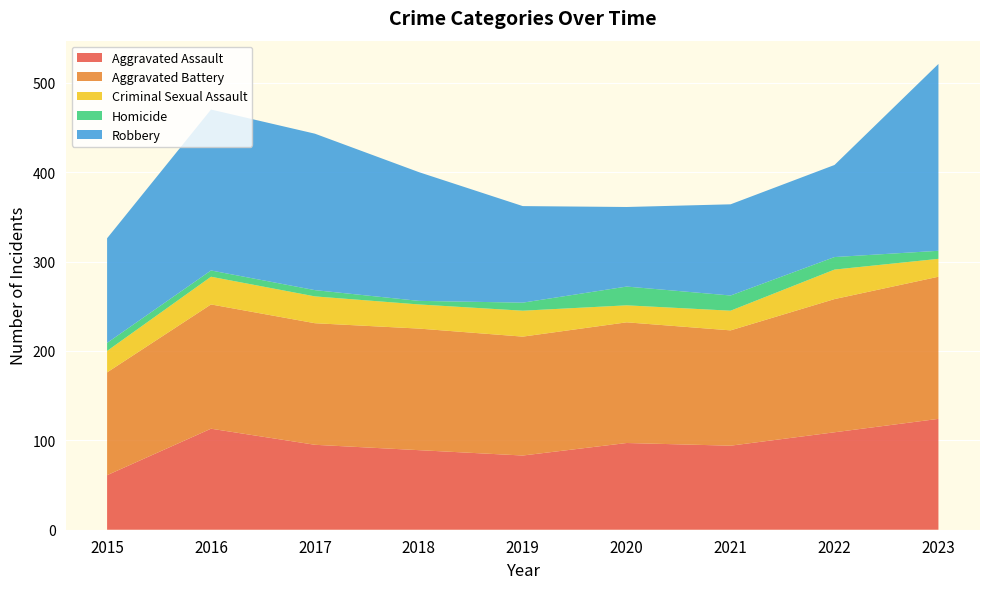

Reading left to right, transcribe all the data shown in this chart.

Aggravated Assault: 2015=61	2016=113	2017=95	2018=89	2019=83	2020=97	2021=94	2022=109	2023=124
Aggravated Battery: 2015=115	2016=139	2017=136	2018=136	2019=133	2020=135	2021=129	2022=149	2023=159
Criminal Sexual Assault: 2015=24	2016=31	2017=30	2018=27	2019=29	2020=19	2021=22	2022=33	2023=20
Homicide: 2015=9	2016=7	2017=7	2018=4	2019=9	2020=21	2021=17	2022=14	2023=9
Robbery: 2015=117	2016=180	2017=175	2018=144	2019=108	2020=89	2021=102	2022=103	2023=209